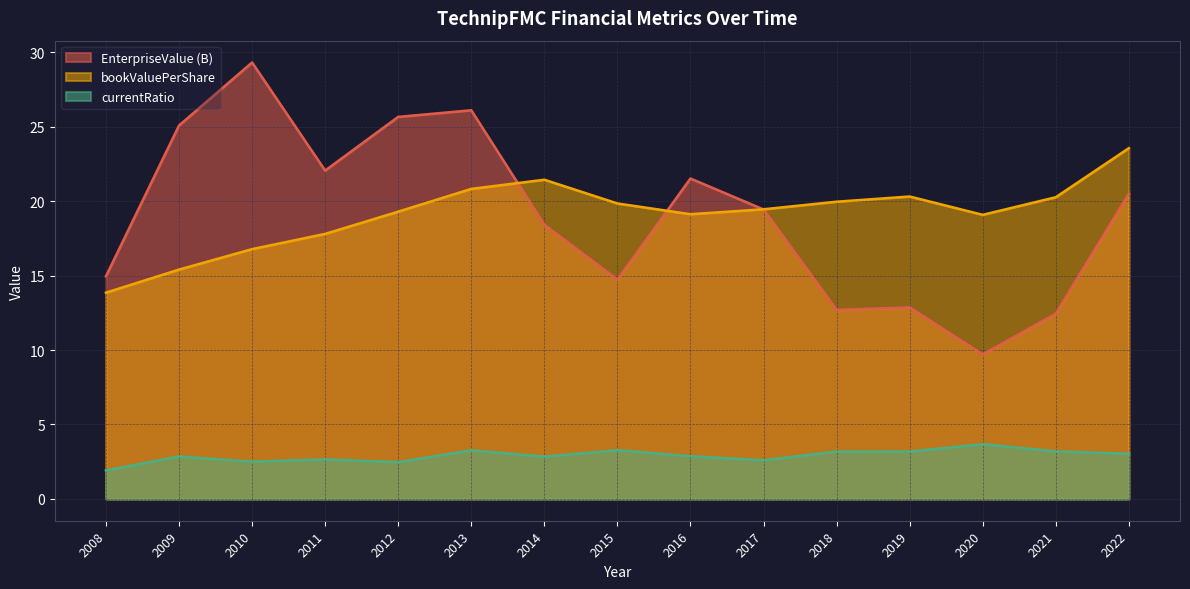

How many intersections are there between bookValuePerShare and EnterpriseValue?

3